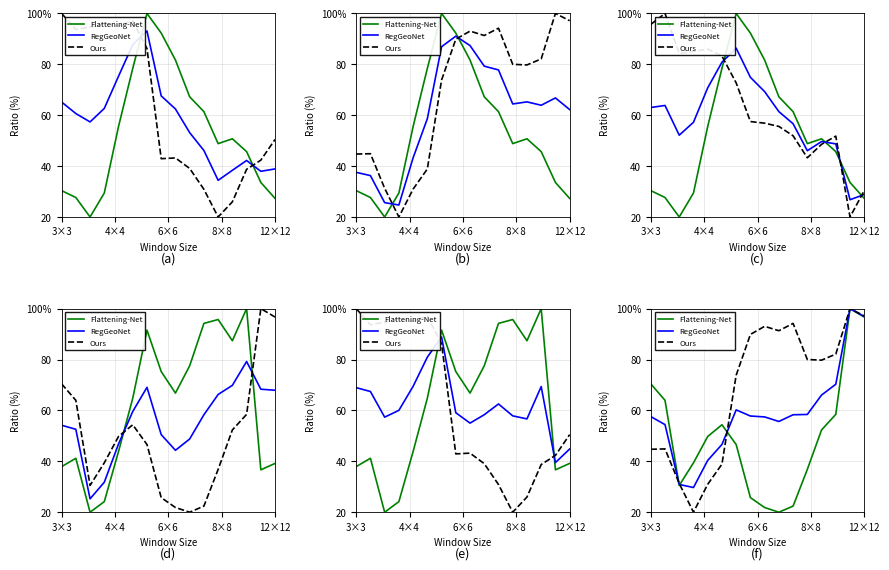

Between which two adjacent categories do Flattening-Net and RegGeoNet first intersect?

4×4 and 6×6